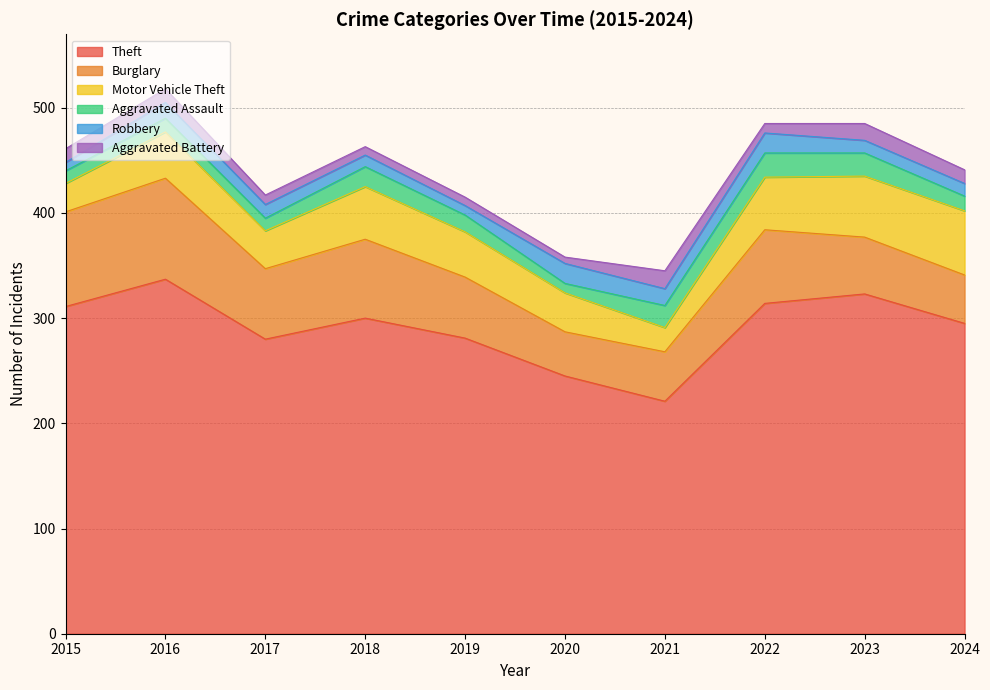

Between 2021 and 2023, which series saw the biggest shift?

Theft